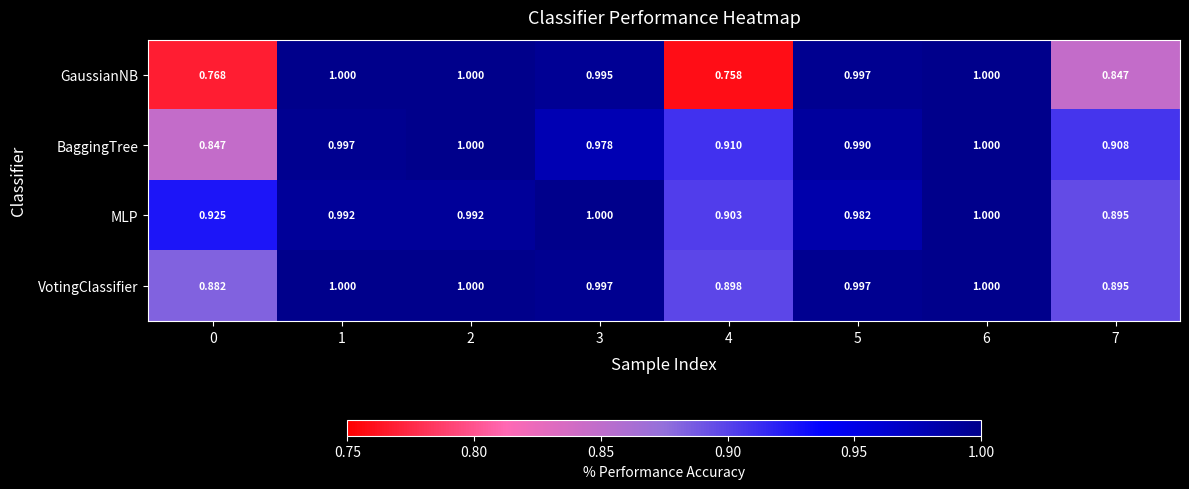

Which series has the widest spread of values?

GaussianNB